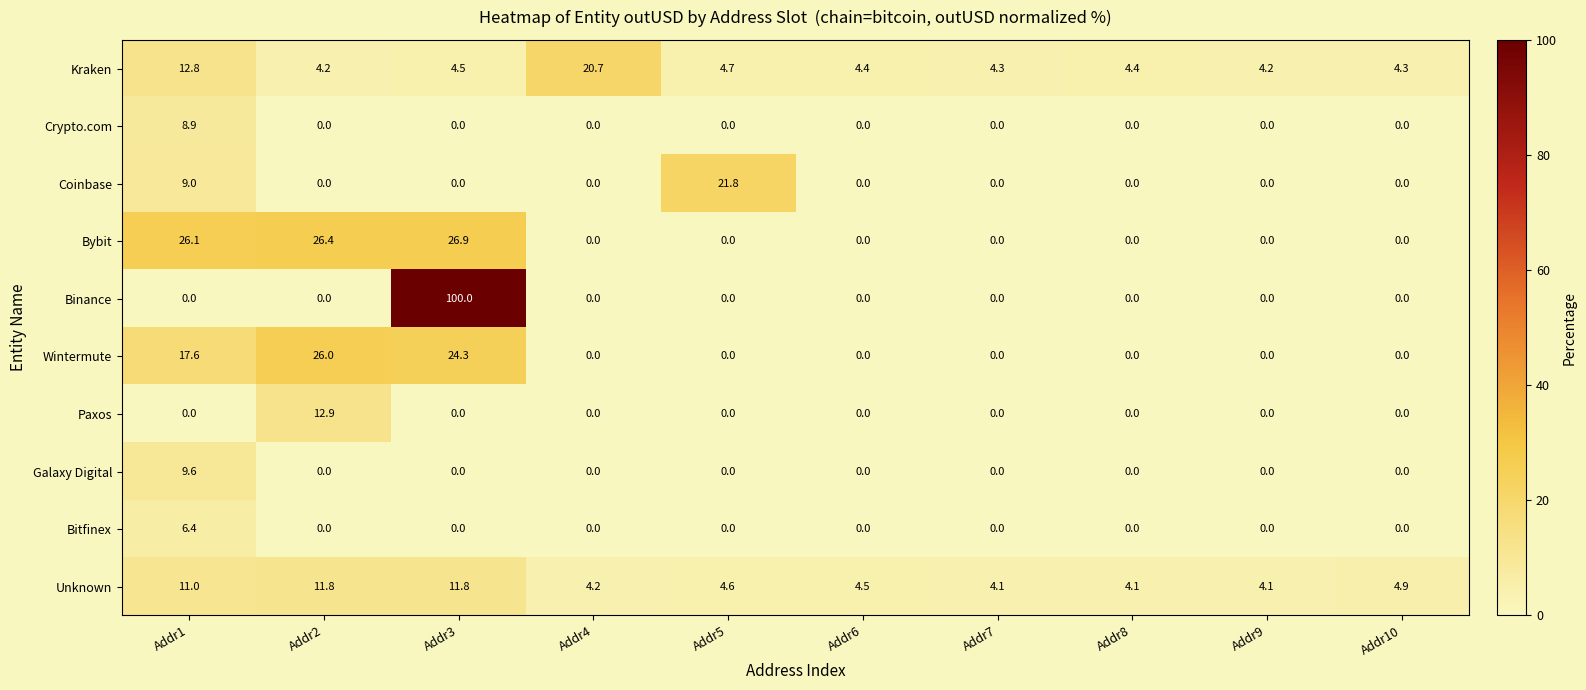

What is the greatest value displayed?

100.0